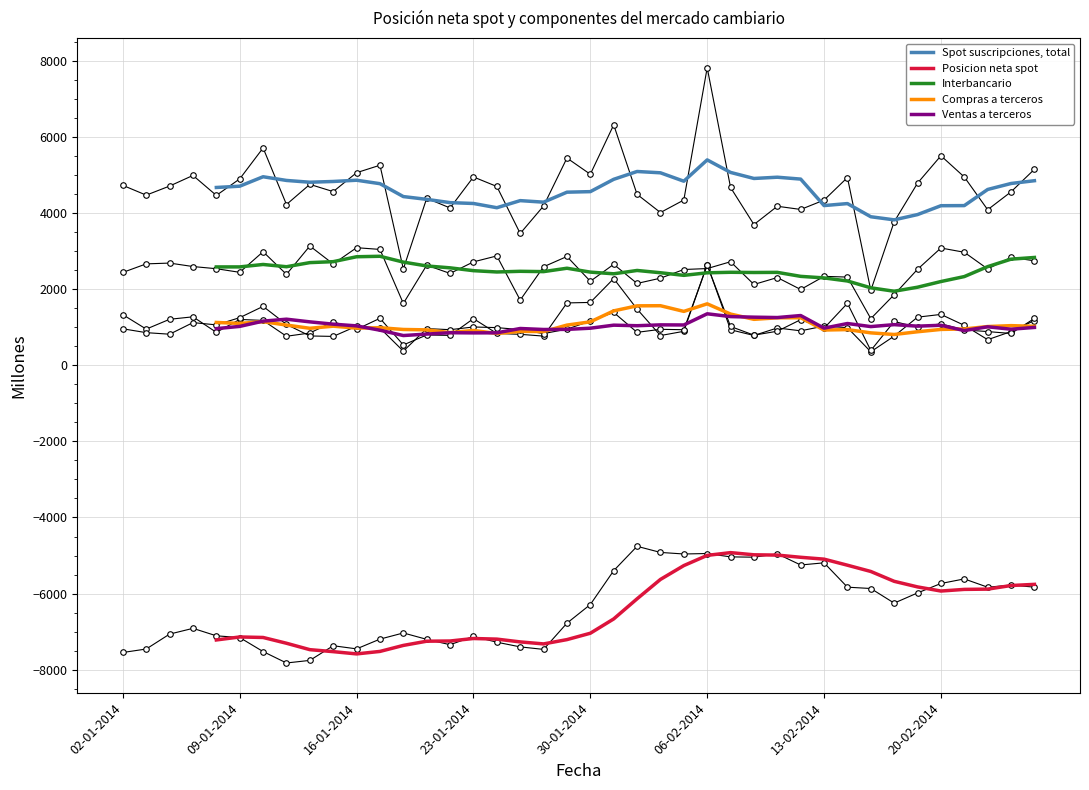

True or false: Spot suscripciones, total and Compras a terceros intersect in this chart.

False